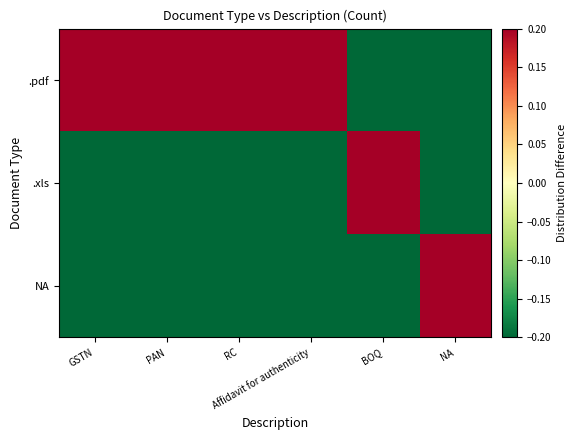

Between RC and NA, which series saw the biggest shift?

.pdf